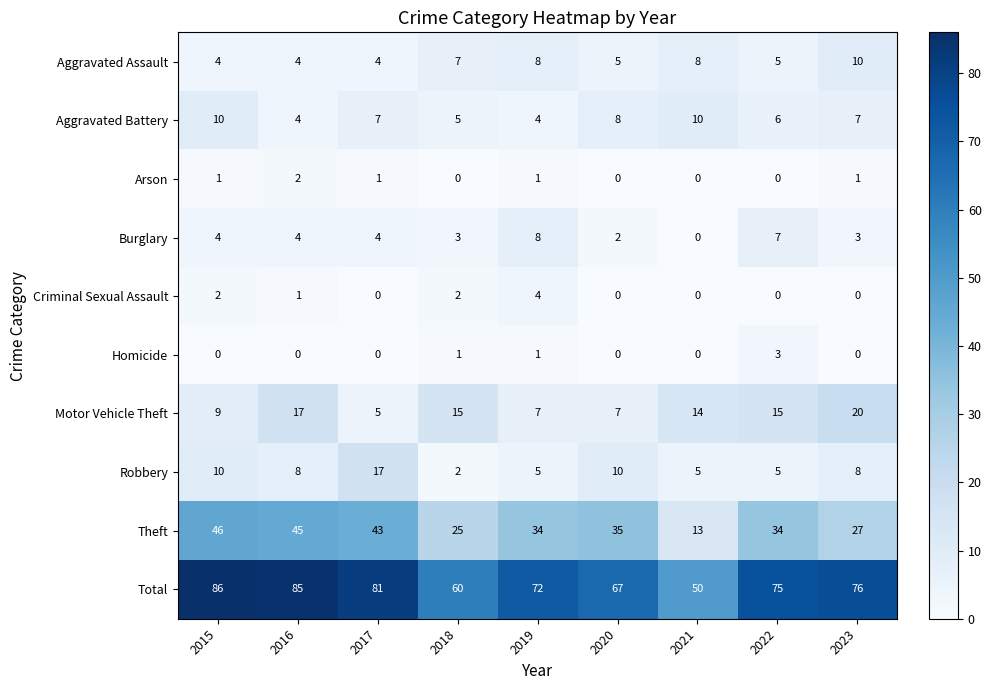

At which category is the sum across all series the highest?

2015